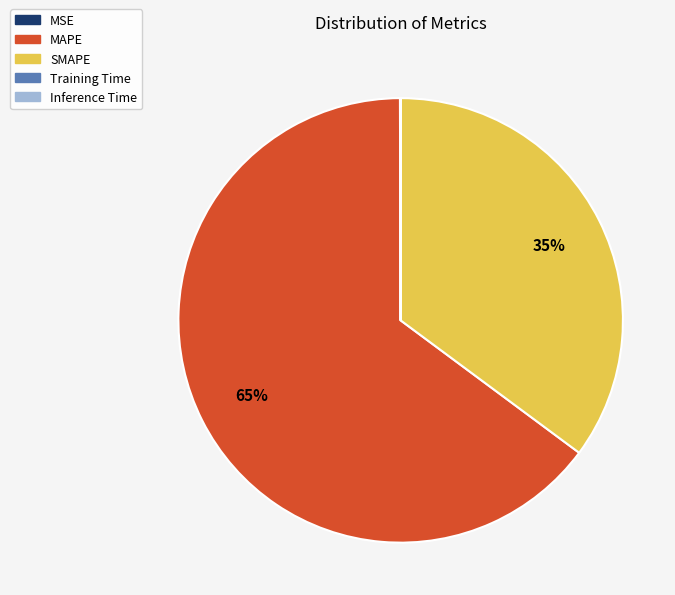

Which slice is the largest?

MAPE